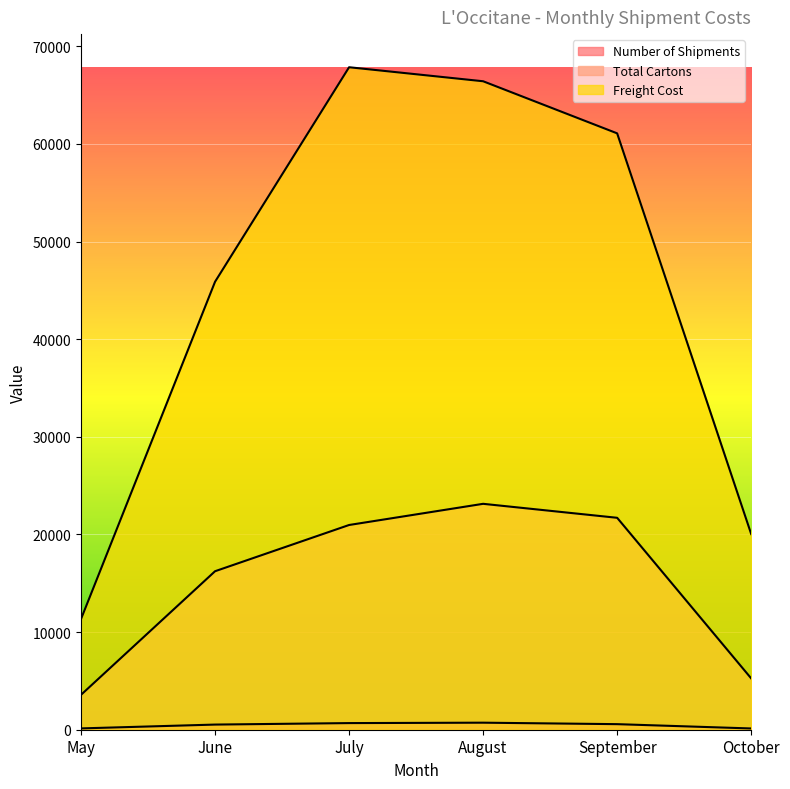

Does the chart display data point markers on the line(s)?

No